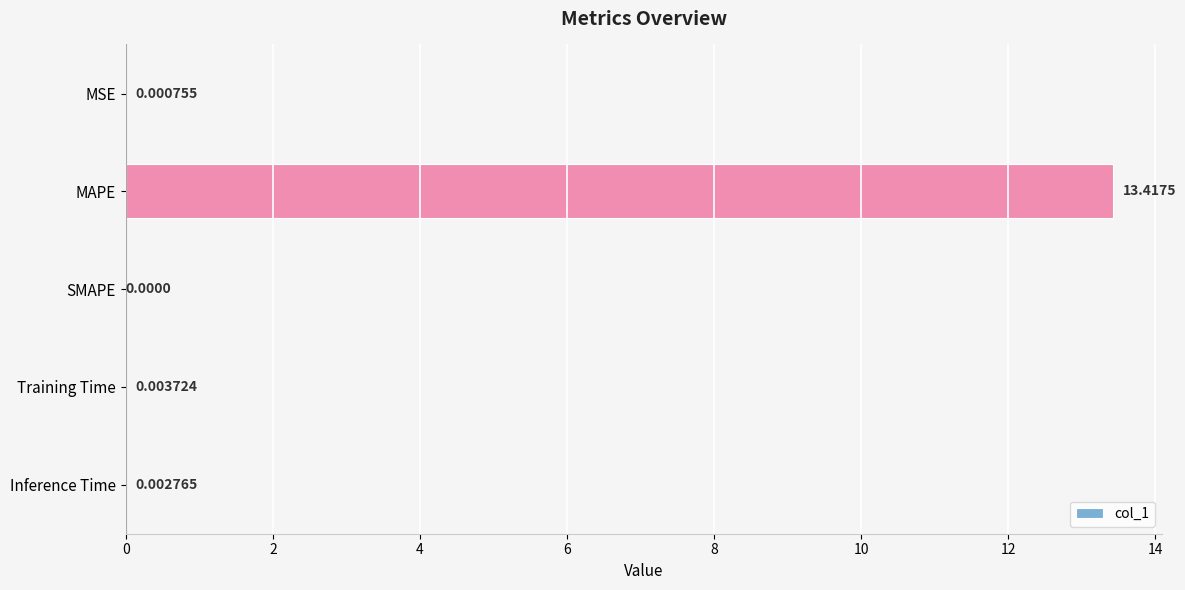

What is the maximum value shown in the chart?

13.4